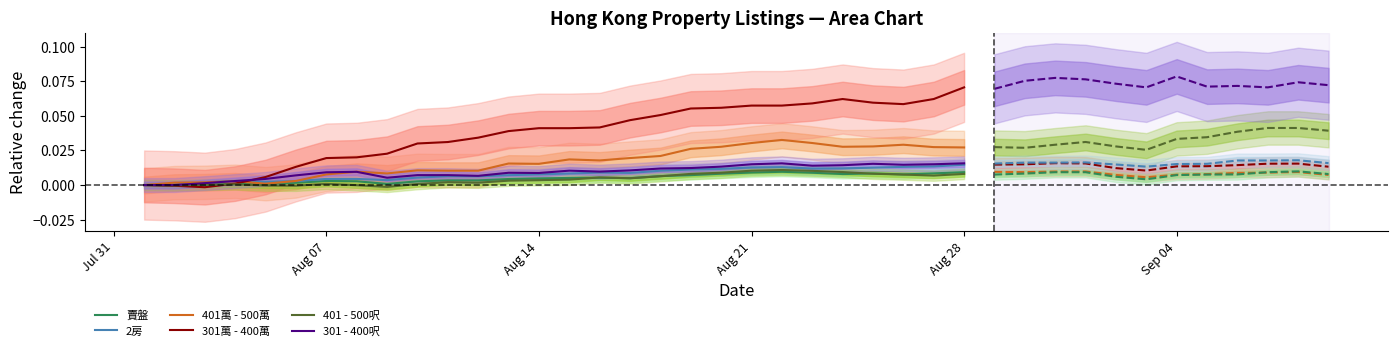

True or false: 401萬 - 500萬 and 401 - 500呎 cross at least once.

False